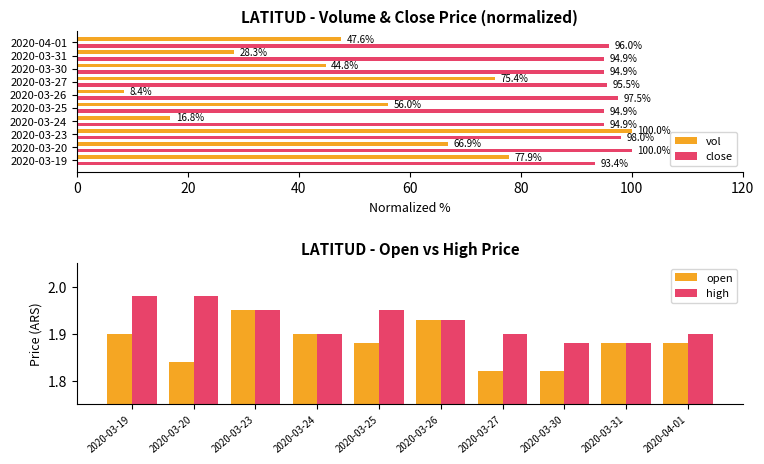

How many groups of bars are there?

10